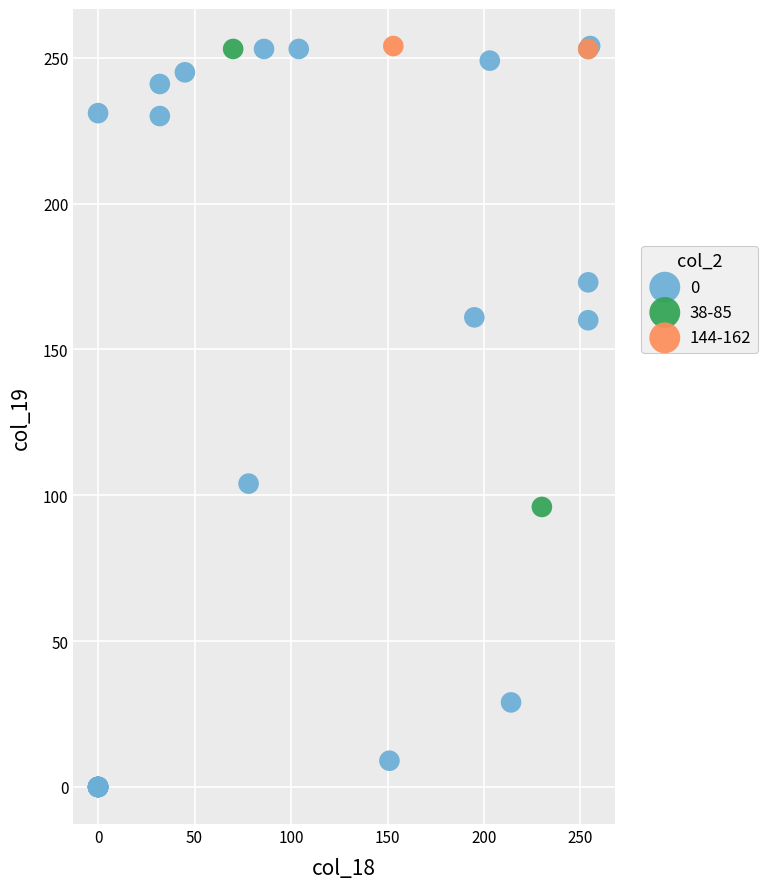

What are all the series names shown in the legend?

0, 38-85, 144-162